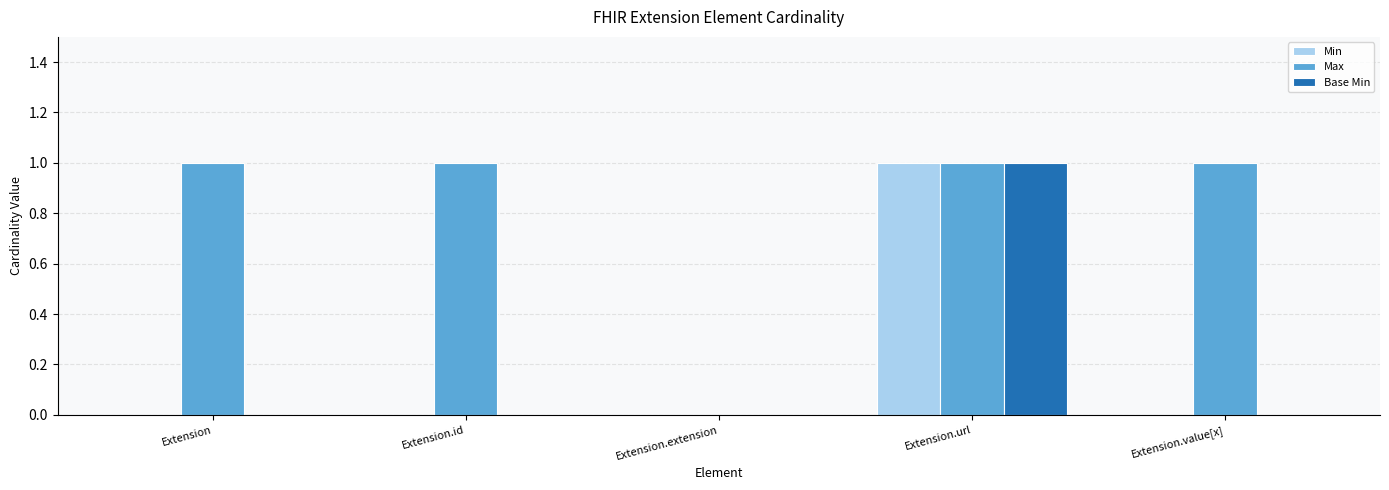

Count the Max values in the range 1 to 2.

4